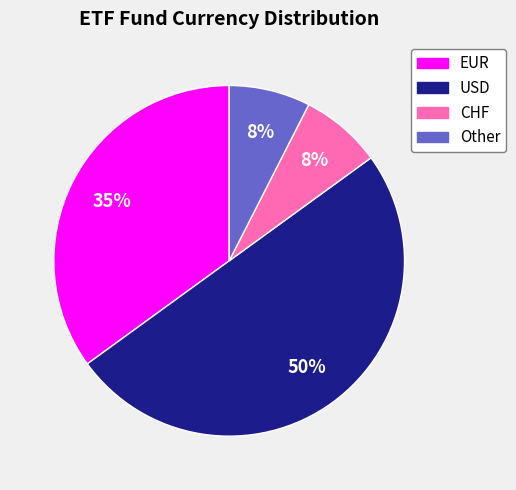

To the nearest percent, what is the combined percentage of Other and USD?

57%